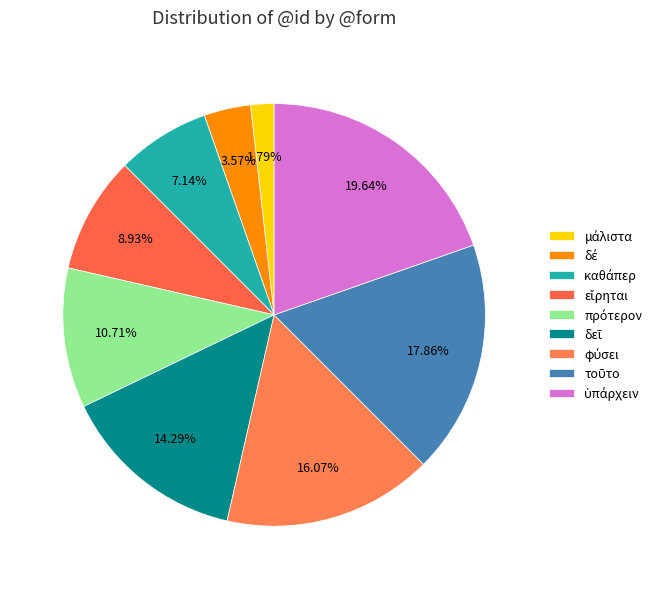

Is there a majority slice in this chart?

No